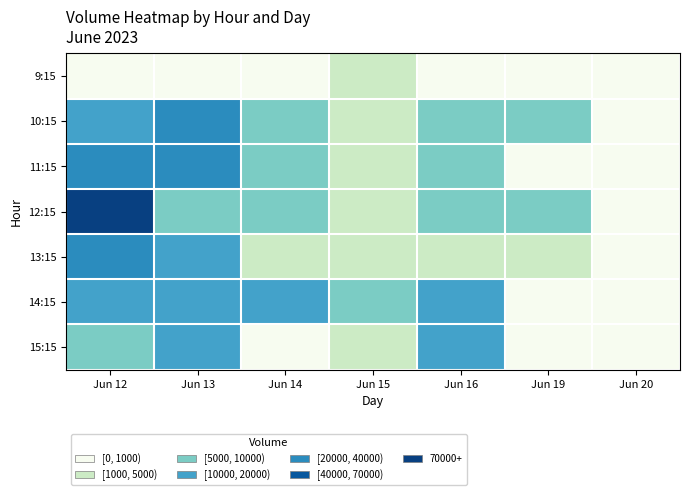

Which series has the widest spread of values?

12:15